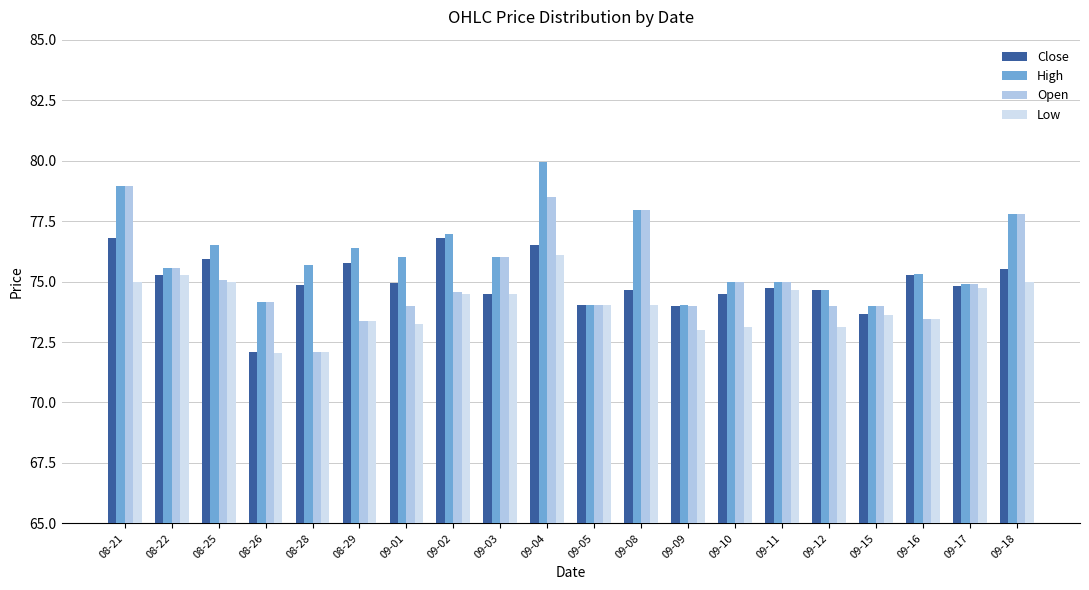

What is the label of the 5th bar from the left?

08-28